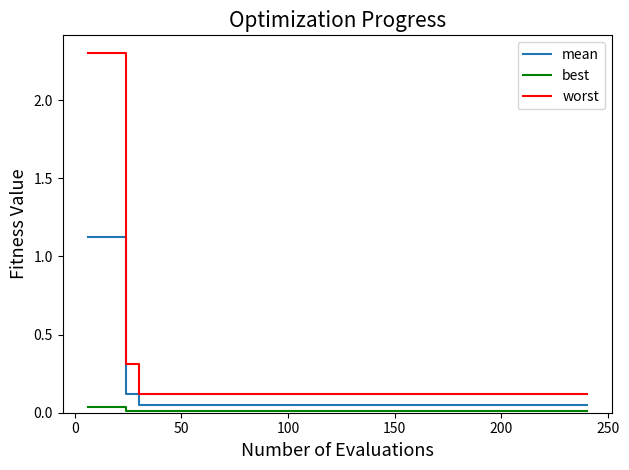

Does the chart display data point markers on the line(s)?

No